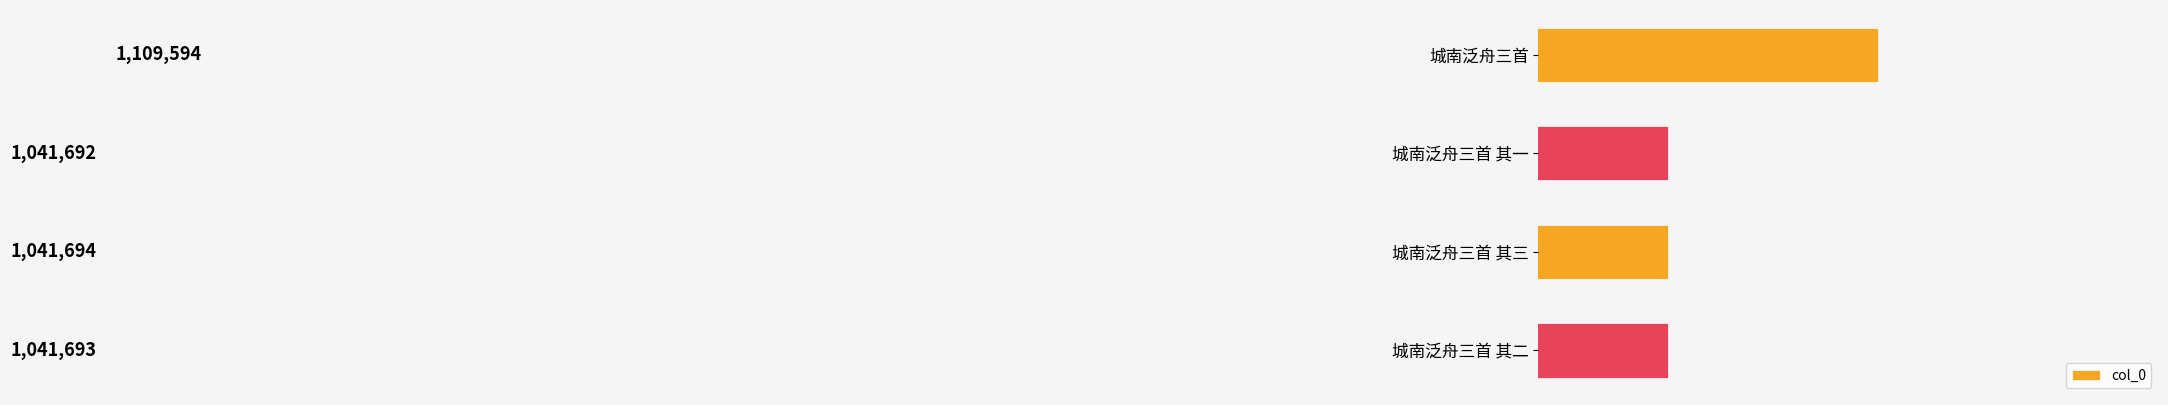

What is the greatest value displayed?

1109594